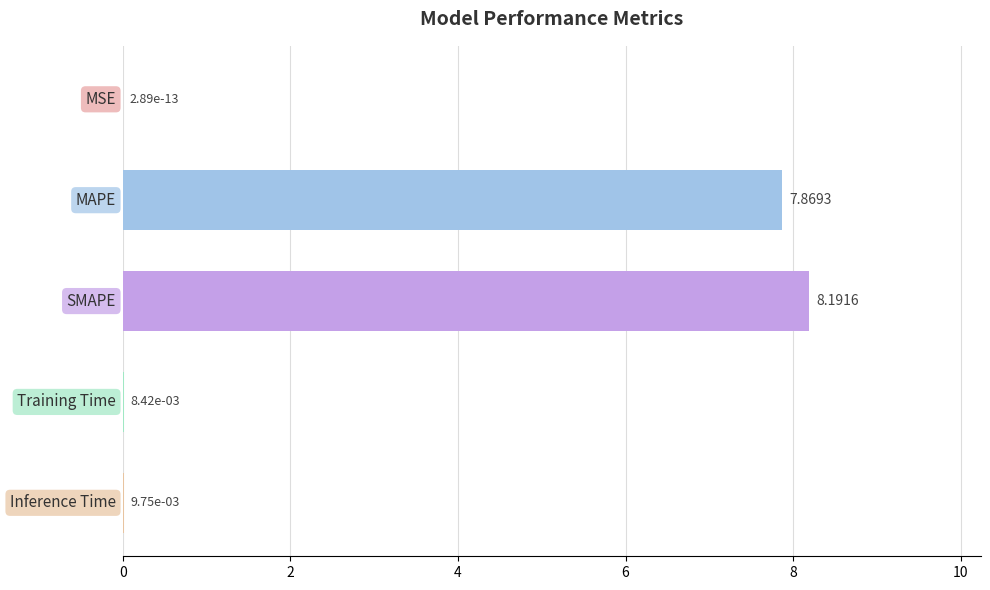

What is the sum of all values?

16.1